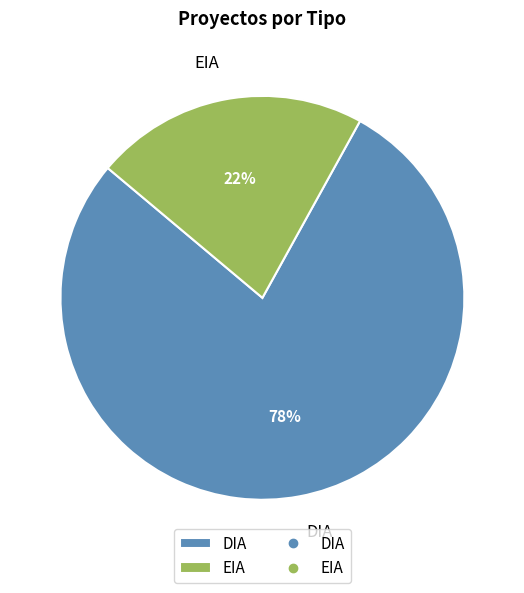

Count the number of slices in the pie.

2